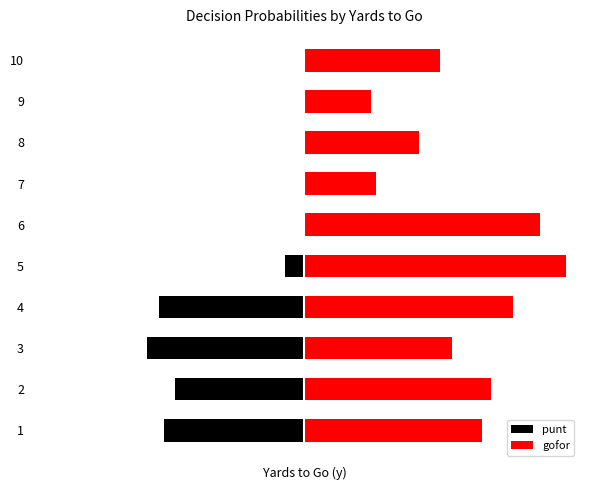

Which series has the largest total across all categories?

gofor